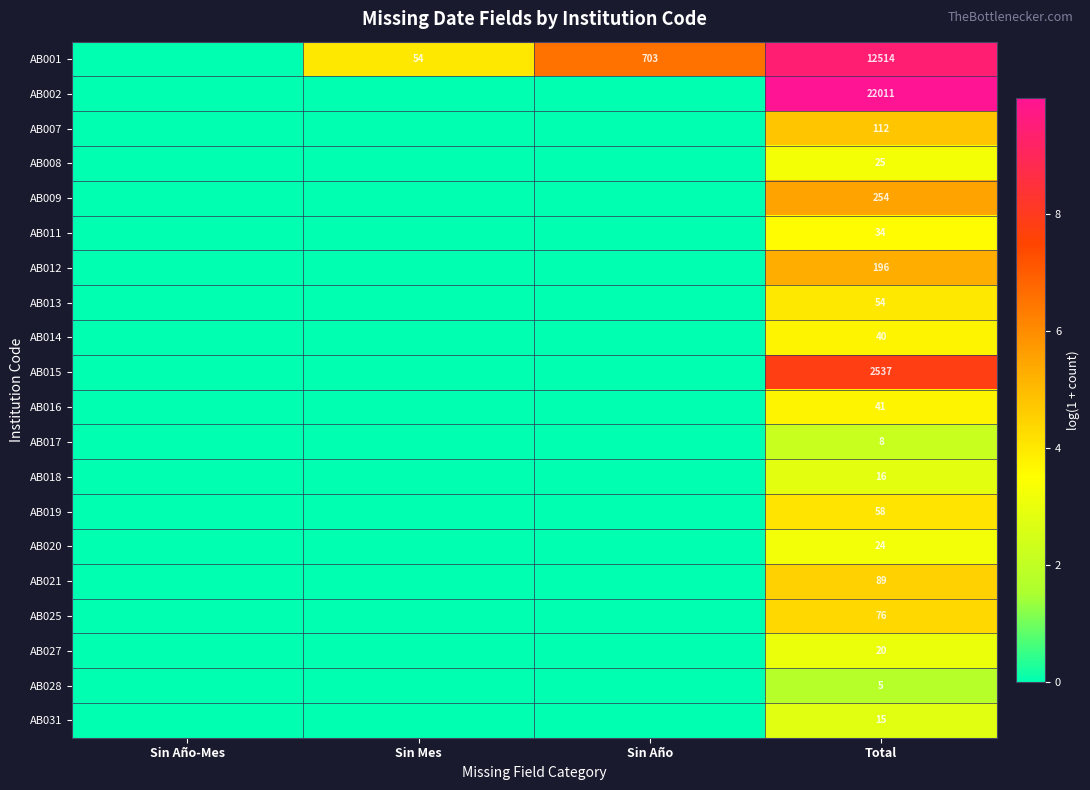

Is it true that AB025 equals 7.1 at Total?

False